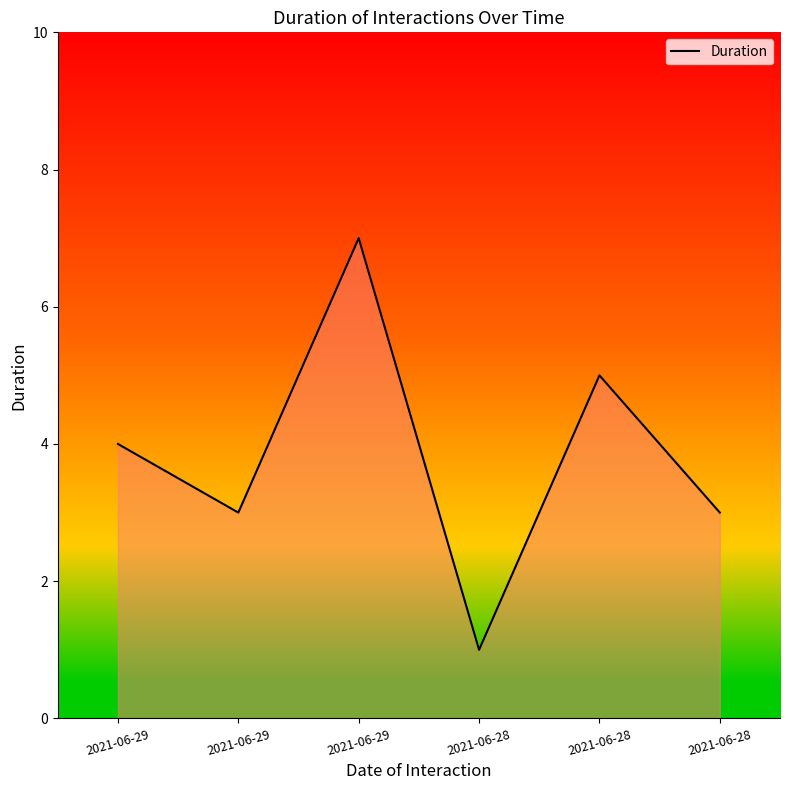

How many distinct data groups are displayed?

1